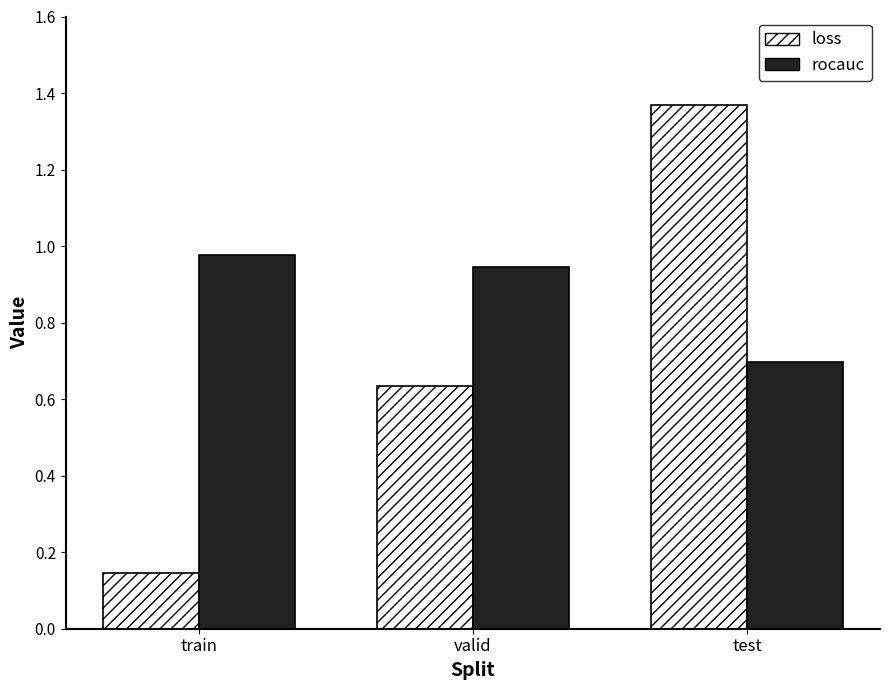

What is the average value of the loss series?

0.7